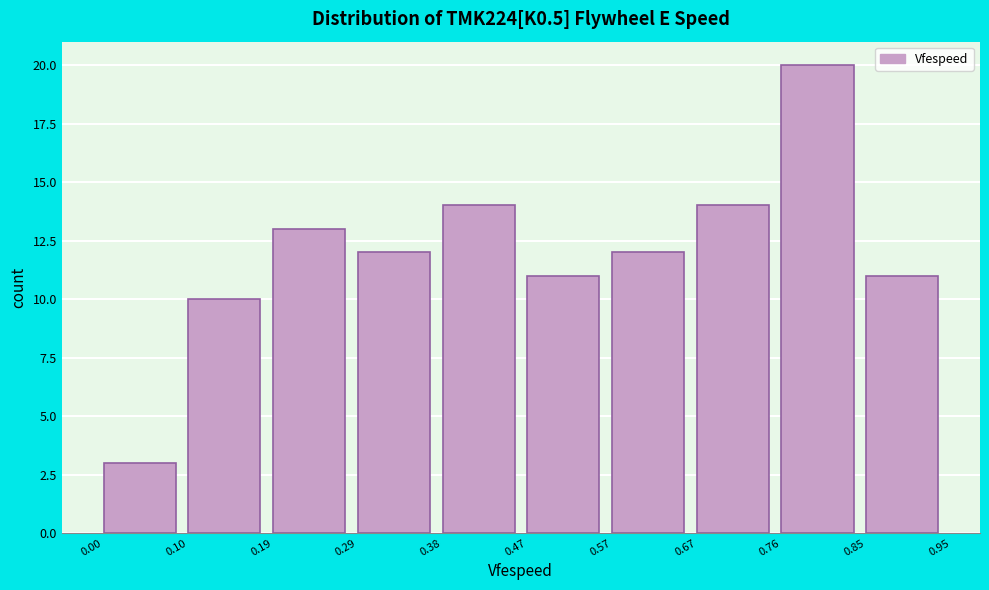

Reading left to right, list every bar in this chart as the range it spans on the x-axis followed by its height. The values are not printed on the chart, so give them approximately, as read against the axis.

0.00 to 0.10: 3
0.10 to 0.19: 10
0.19 to 0.29: 13
0.29 to 0.38: 12
0.38 to 0.47: 14
0.47 to 0.57: 11
0.57 to 0.67: 12
0.67 to 0.76: 14
0.76 to 0.85: 20
0.85 to 0.95: 11